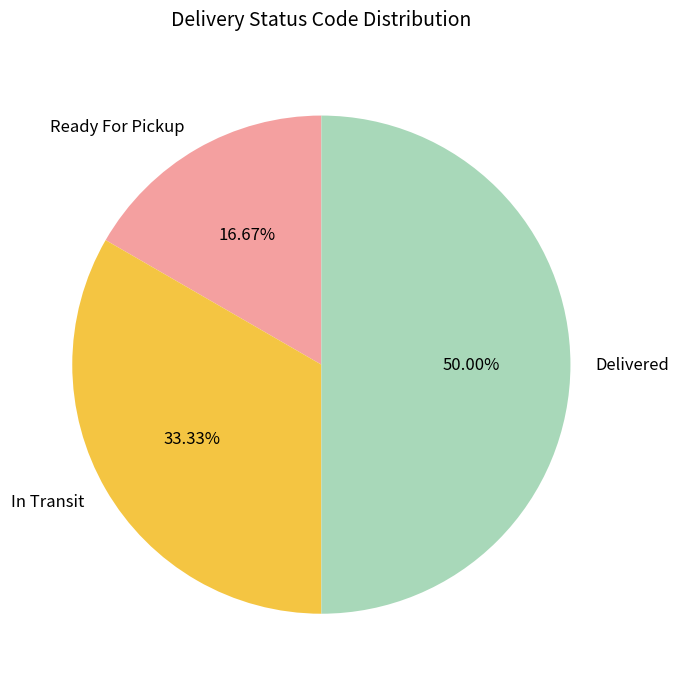

The Delivered slice represents 50% of the pie. True or false?

True